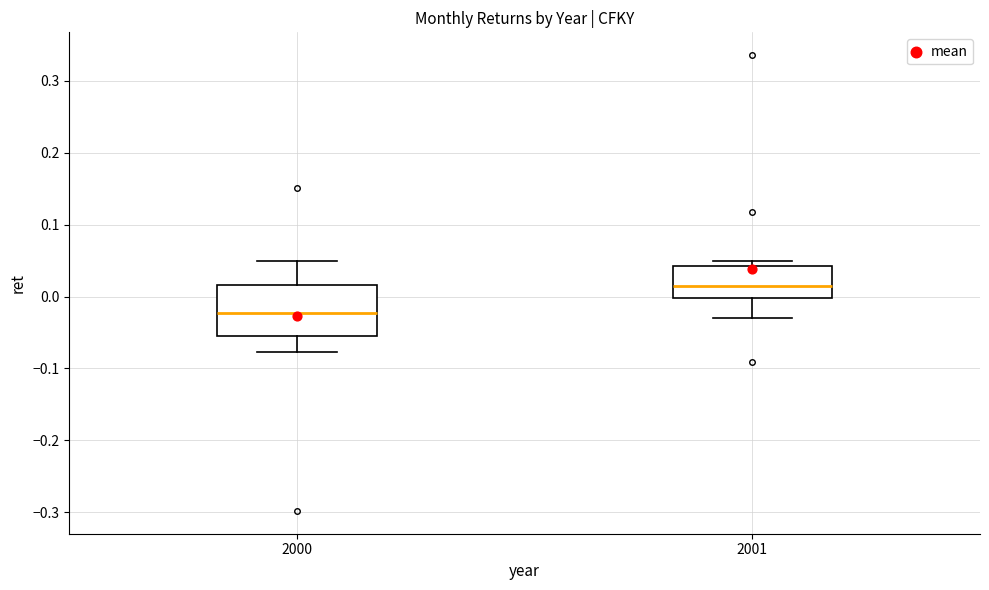

Which box's median line is the highest?

2001